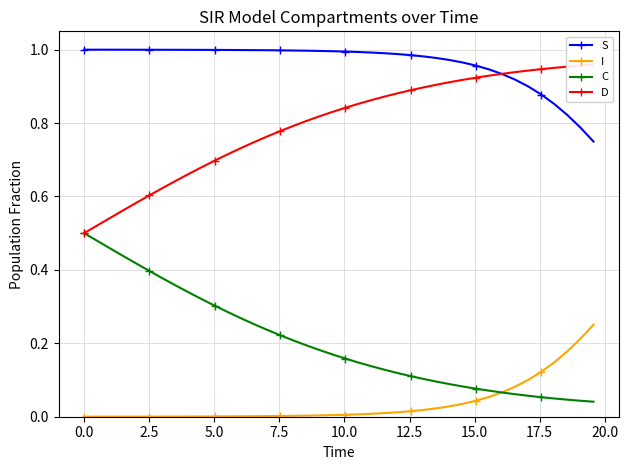

Reading right to left, what are all the values shown in this chart?

S: 0.7	0.8	0.8	0.9	0.9	0.9	0.9	0.9	0.9	1.0	1.0	1.0	1.0	1.0	1.0	1.0	1.0	1.0	1.0	1.0	1.0	1.0	1.0	1.0	1.0	1.0	1.0	1.0	1.0	1.0	1.0	1.0	1.0	1.0	1.0	1.0	1.0	1.0	1.0	1.0
I: 0.3	0.2	0.2	0.1	0.1	0.1	0.1	0.1	0.1	0.0	0.0	0.0	0.0	0.0	0.0	0.0	0.0	0.0	0.0	0.0	0.0	0.0	0.0	0.0	0.0	0.0	0.0	0.0	0.0	0.0	0.0	0.0	0.0	0.0	0.0	0.0	0.0	0.0	0.0	0.0
C: 0.0	0.0	0.0	0.0	0.1	0.1	0.1	0.1	0.1	0.1	0.1	0.1	0.1	0.1	0.1	0.1	0.1	0.1	0.1	0.2	0.2	0.2	0.2	0.2	0.2	0.2	0.3	0.3	0.3	0.3	0.3	0.3	0.4	0.4	0.4	0.4	0.4	0.5	0.5	0.5
D: 1.0	1.0	1.0	1.0	0.9	0.9	0.9	0.9	0.9	0.9	0.9	0.9	0.9	0.9	0.9	0.9	0.9	0.9	0.9	0.8	0.8	0.8	0.8	0.8	0.8	0.8	0.7	0.7	0.7	0.7	0.7	0.7	0.6	0.6	0.6	0.6	0.6	0.5	0.5	0.5